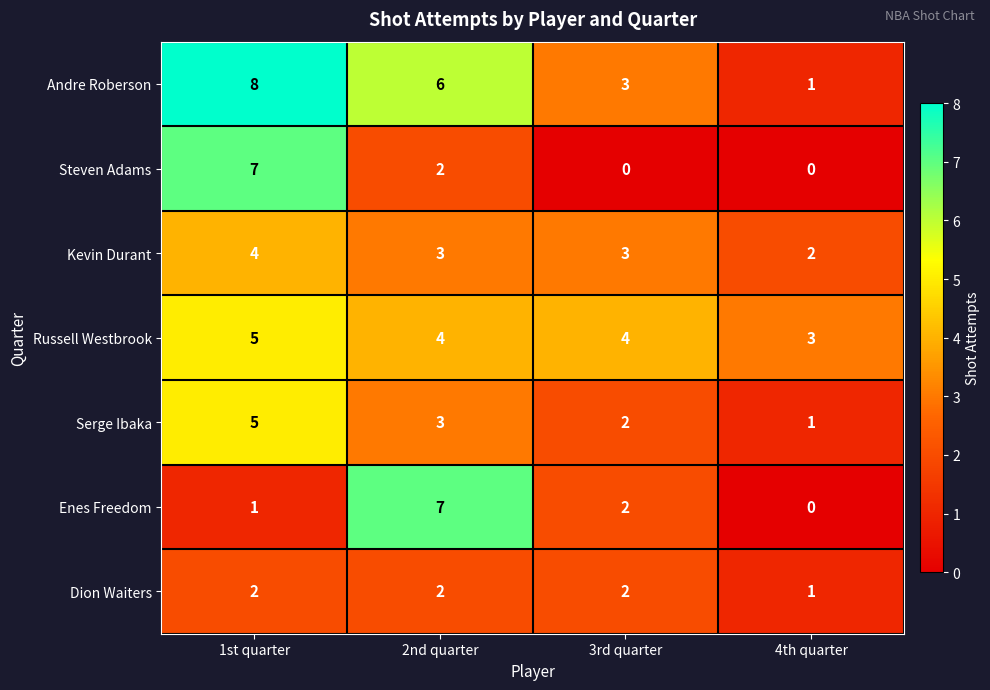

Reading right to left, what are all the values shown in this chart?

Andre Roberson: 1	3	6	8
Steven Adams: 0	0	2	7
Kevin Durant: 2	3	3	4
Russell Westbrook: 3	4	4	5
Serge Ibaka: 1	2	3	5
Enes Freedom: 0	2	7	1
Dion Waiters: 1	2	2	2